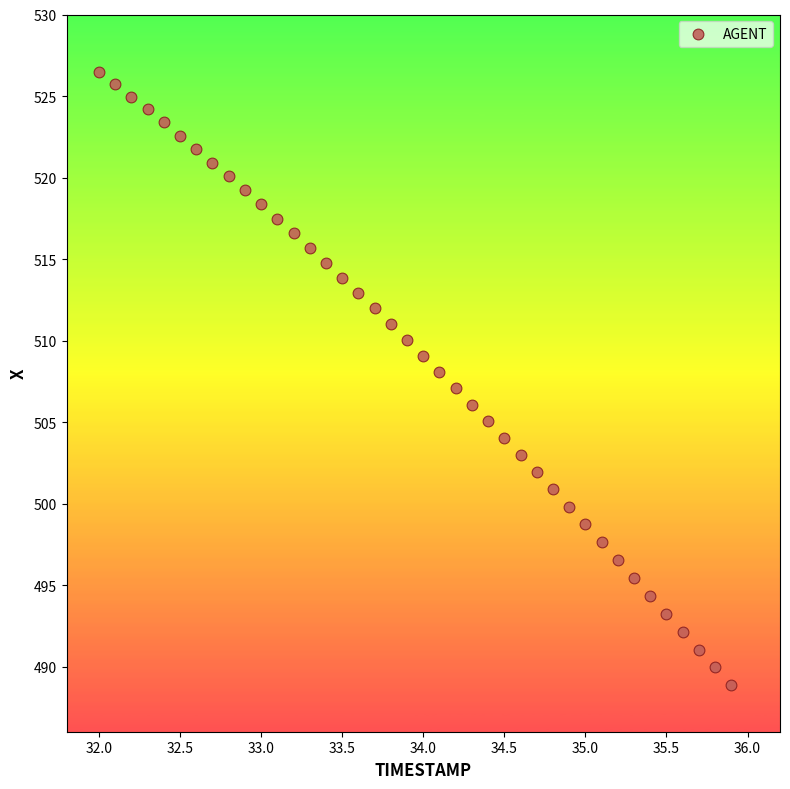

What is the range of X values (max minus min)?

3.9